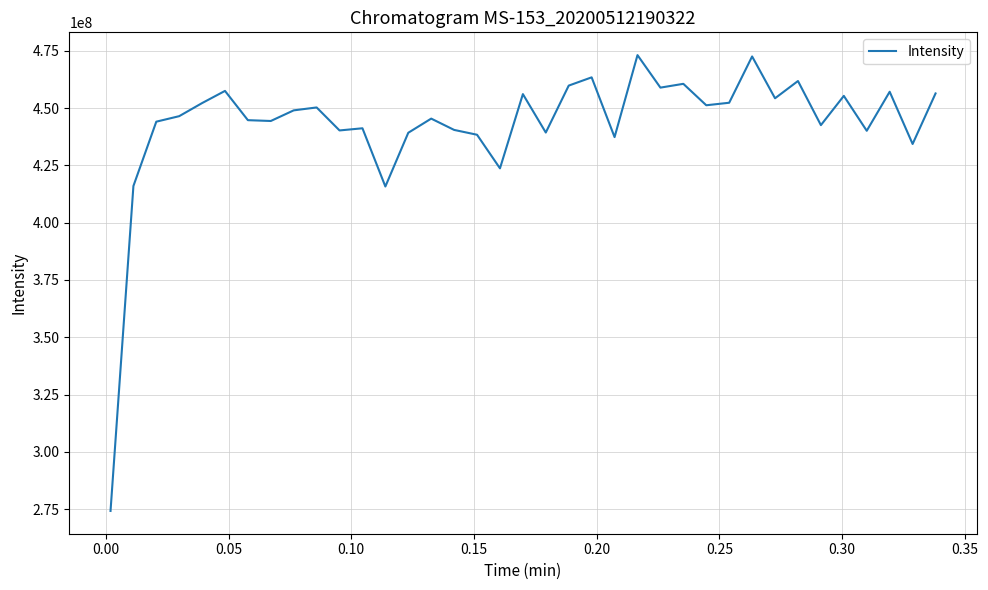

What is the minimum value shown in the chart?

274226370